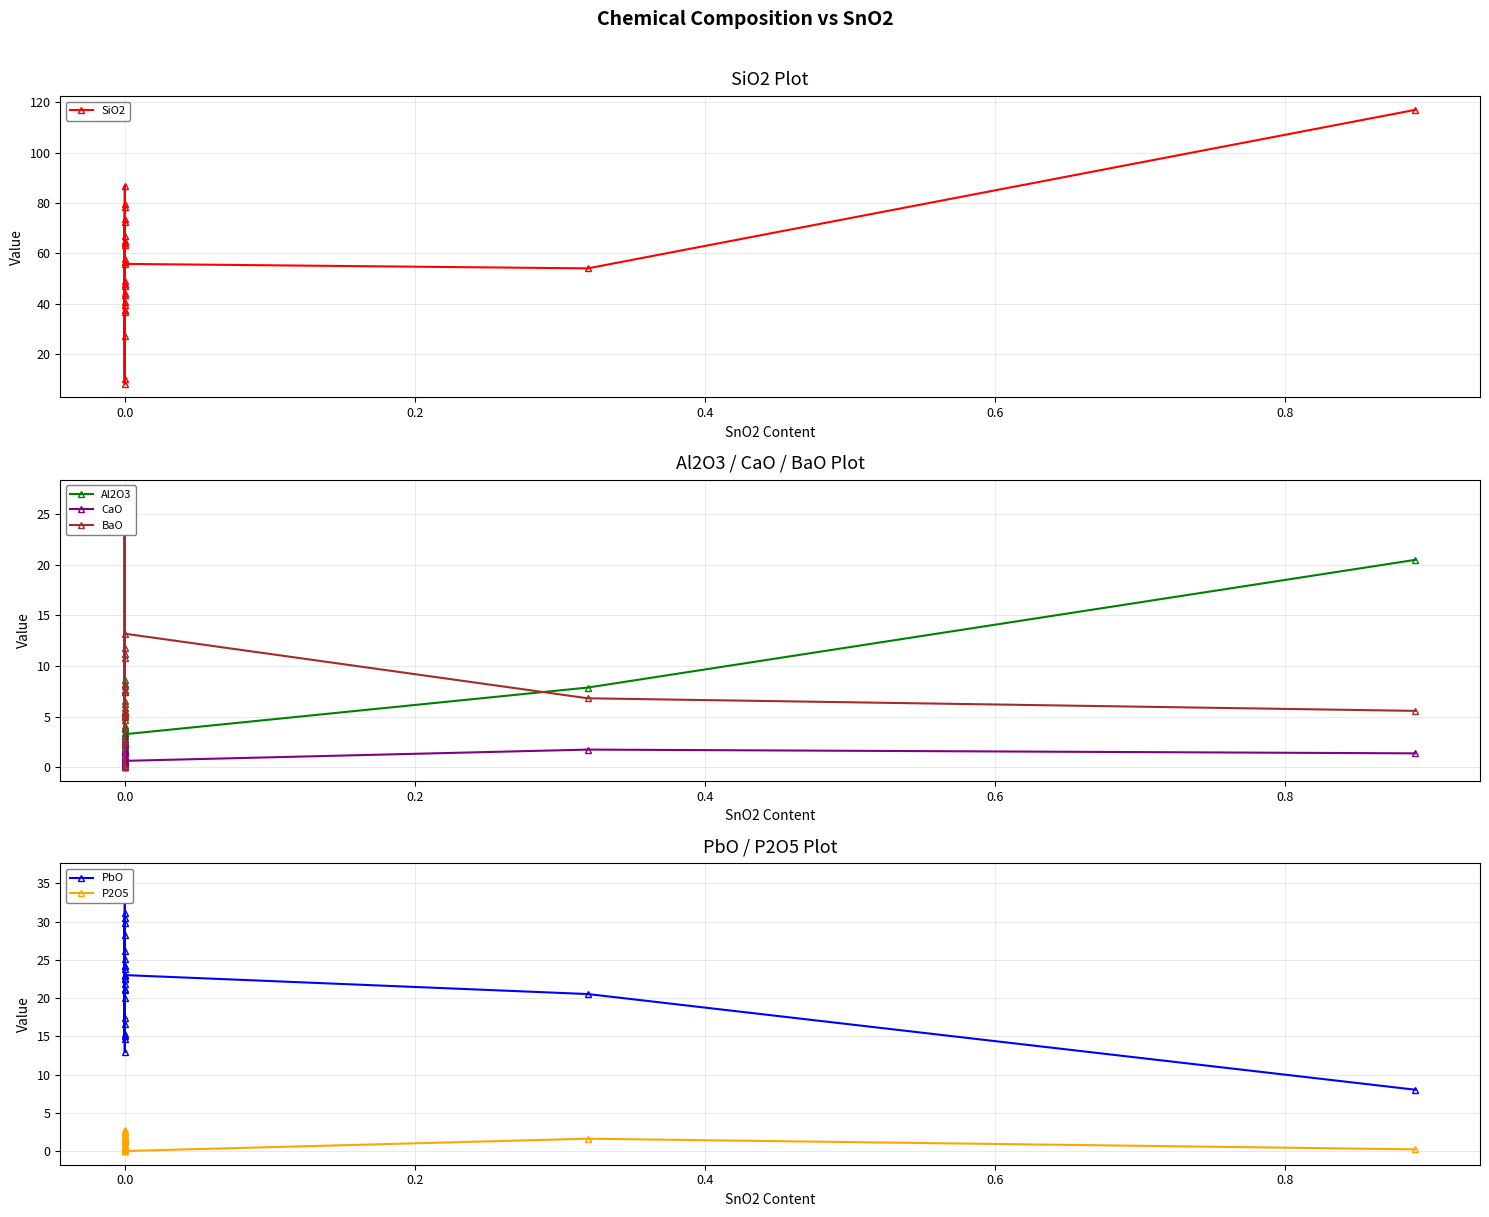

Reading right to left, transcribe all the data shown in this chart.

SiO2: 117.0	54.0	55.8	64.0	48.9	37.5	56.5	46.8	39.4	66.7	63.2	47.6	27.2	40.5	36.7	57.6	72.2	86.8	78.5	8.2	43.4	65.0	73.7	10.1	44.2	79.6
Al2O3: 20.5	7.9	3.3	2.8	6.2	5.5	1.7	3.8	2.8	5.3	8.1	5.1	3.4	5.0	0.7	0.8	3.9	2.4	2.4	1.8	1.1	5.4	4.0	1.7	2.0	8.6
CaO: 1.4	1.8	0.6	0.6	1.6	0.0	1.1	2.5	1.6	1.7	2.2	3.1	2.6	2.4	0.9	0.5	0.3	0.2	0.4	1.5	0.7	1.4	1.7	1.6	0.7	1.1
BaO: 5.6	6.8	13.2	11.8	5.4	0.0	6.6	0.0	10.8	5.8	4.7	2.5	5.6	7.4	5.1	5.5	7.5	8.3	7.6	27.0	24.6	4.1	11.1	23.3	23.8	0.0
PbO: 8.0	20.5	23.0	21.0	28.3	29.8	24.2	26.2	22.4	20.1	17.4	22.8	30.5	22.5	35.8	31.1	25.1	21.2	23.7	15.3	15.1	21.8	12.9	16.5	14.6	24.2
P2O5: 0.2	1.6	0.0	0.5	0.8	2.8	1.1	1.7	1.3	1.8	2.2	2.6	0.0	1.5	0.4	0.2	0.1	0.0	0.1	1.2	0.6	1.8	1.9	1.5	0.7	0.7